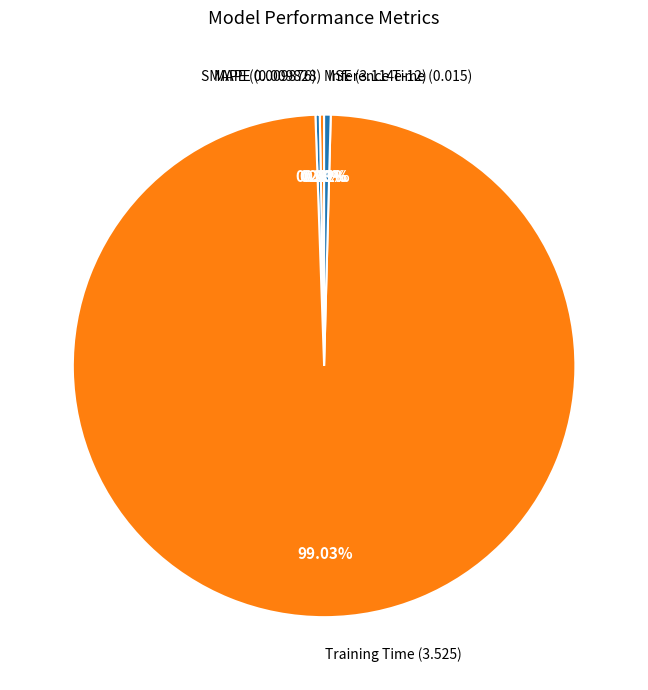

Which category has the smallest portion of the pie?

MSE